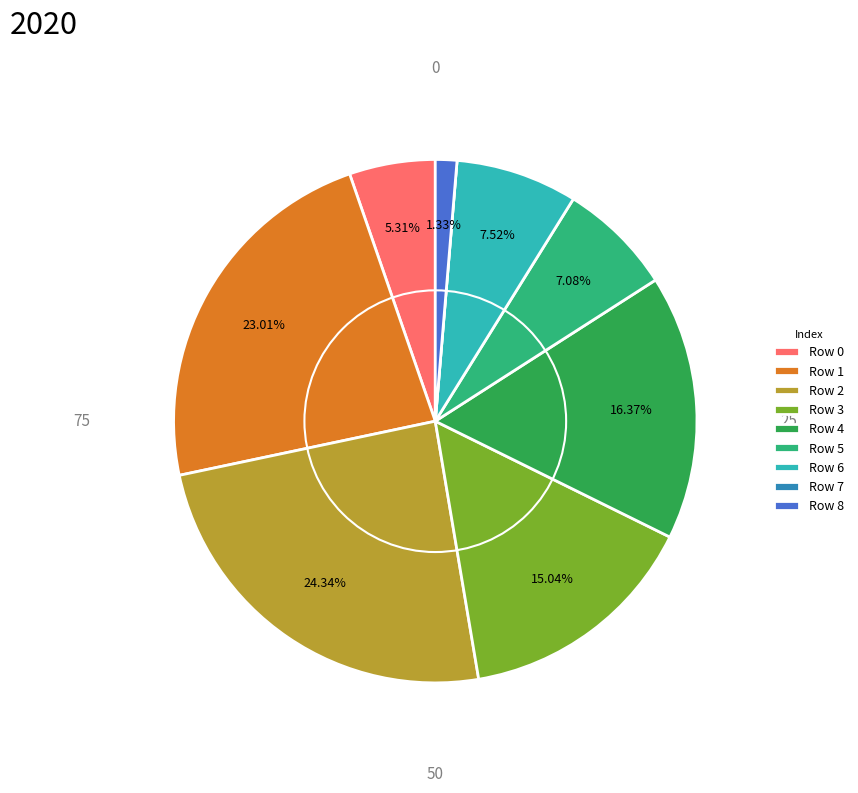

What is the largest slice in the pie chart?

Row 2